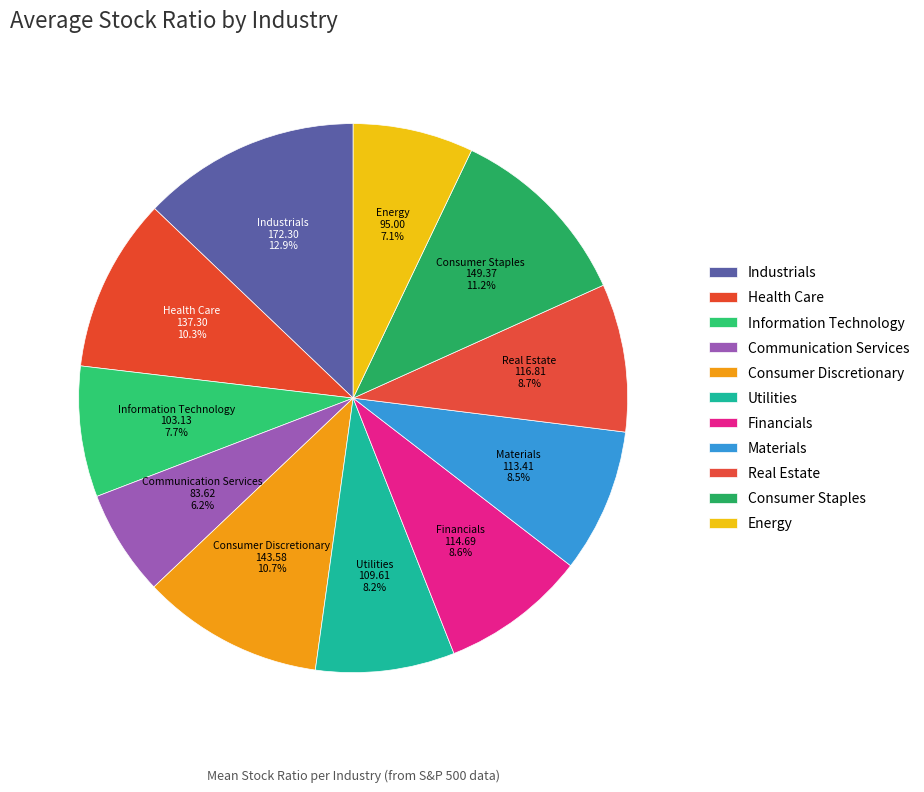

The Utilities slice represents 21% of the pie. True or false?

False